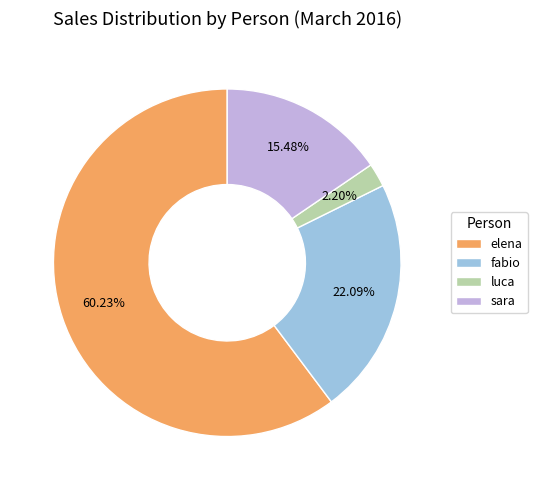

What is the total percentage of luca and elena?

62.4%